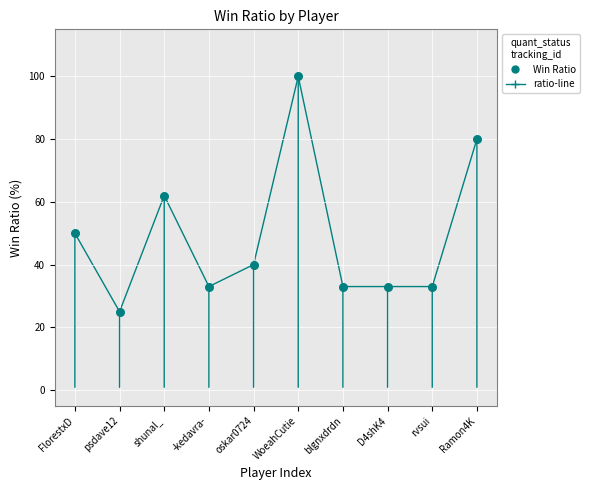

What is the approximate value at shunal_, to the nearest 5?

60